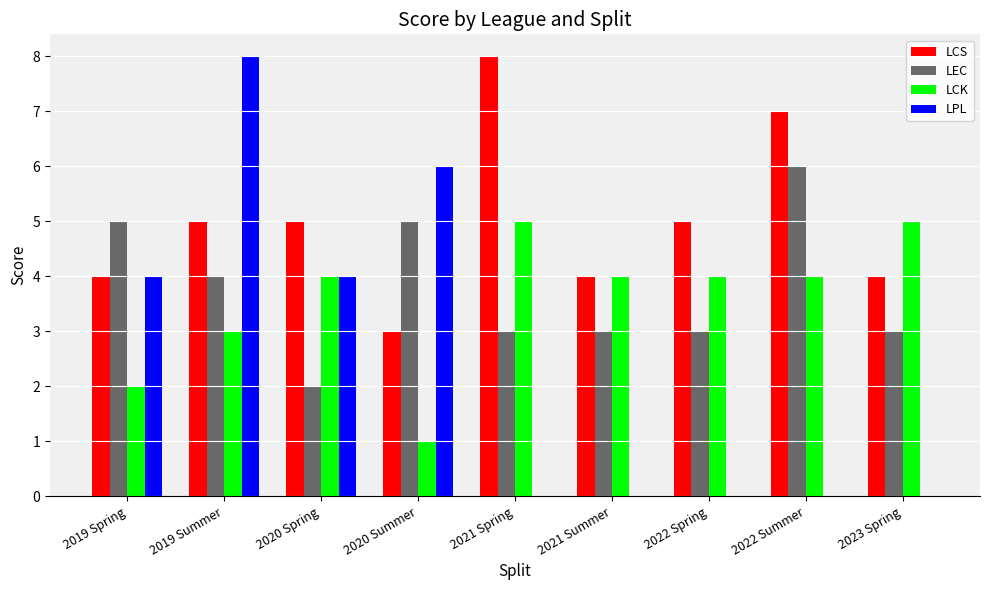

What is the maximum value shown in the chart?

8